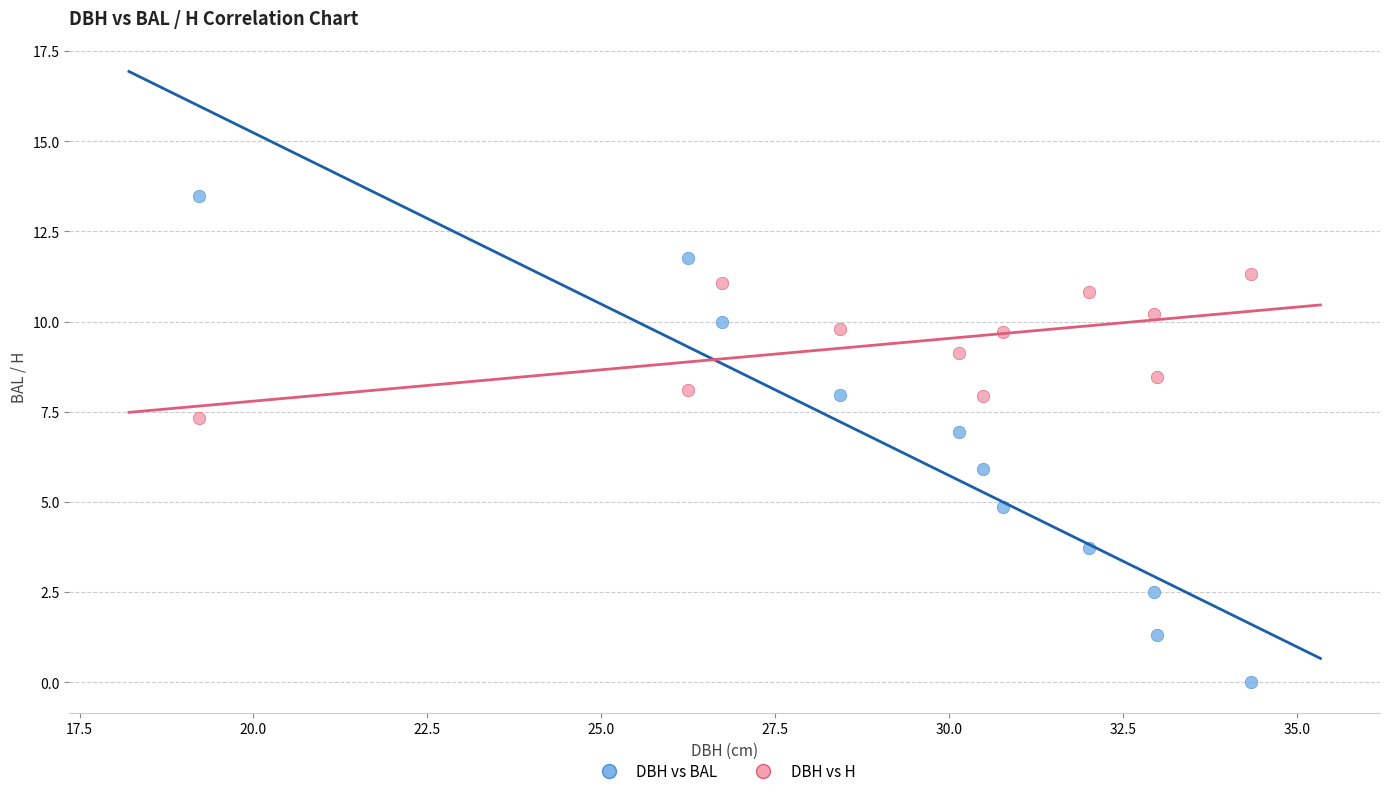

Which series reaches the minimum Y coordinate?

DBH vs BAL